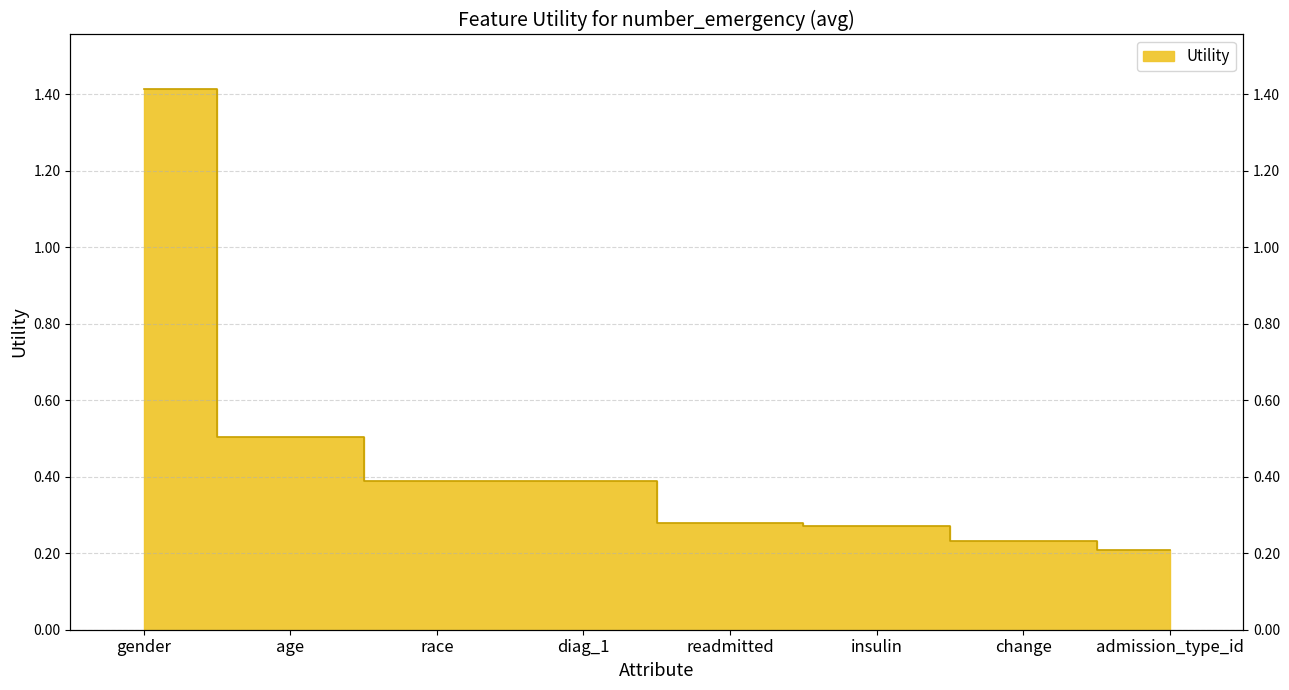

List the labels in order of value, largest first.

gender, age, race, diag_1, readmitted, insulin, change, admission_type_id